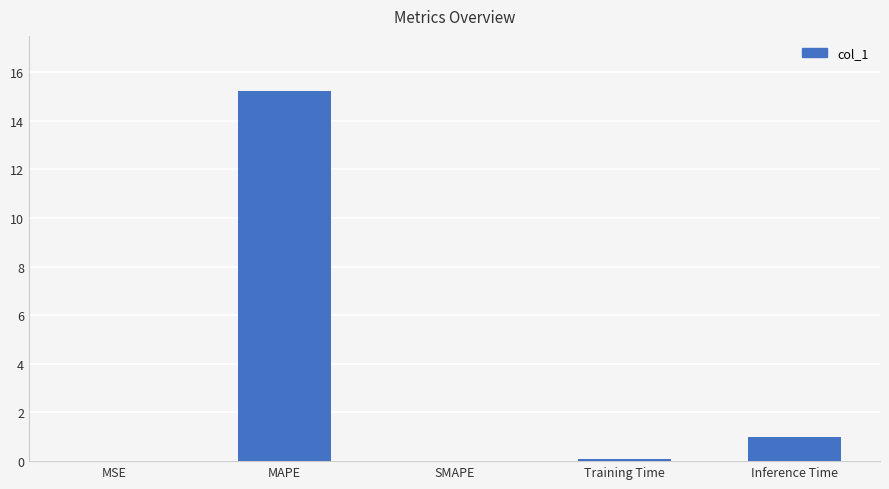

What value does the data have at MAPE?

15.2